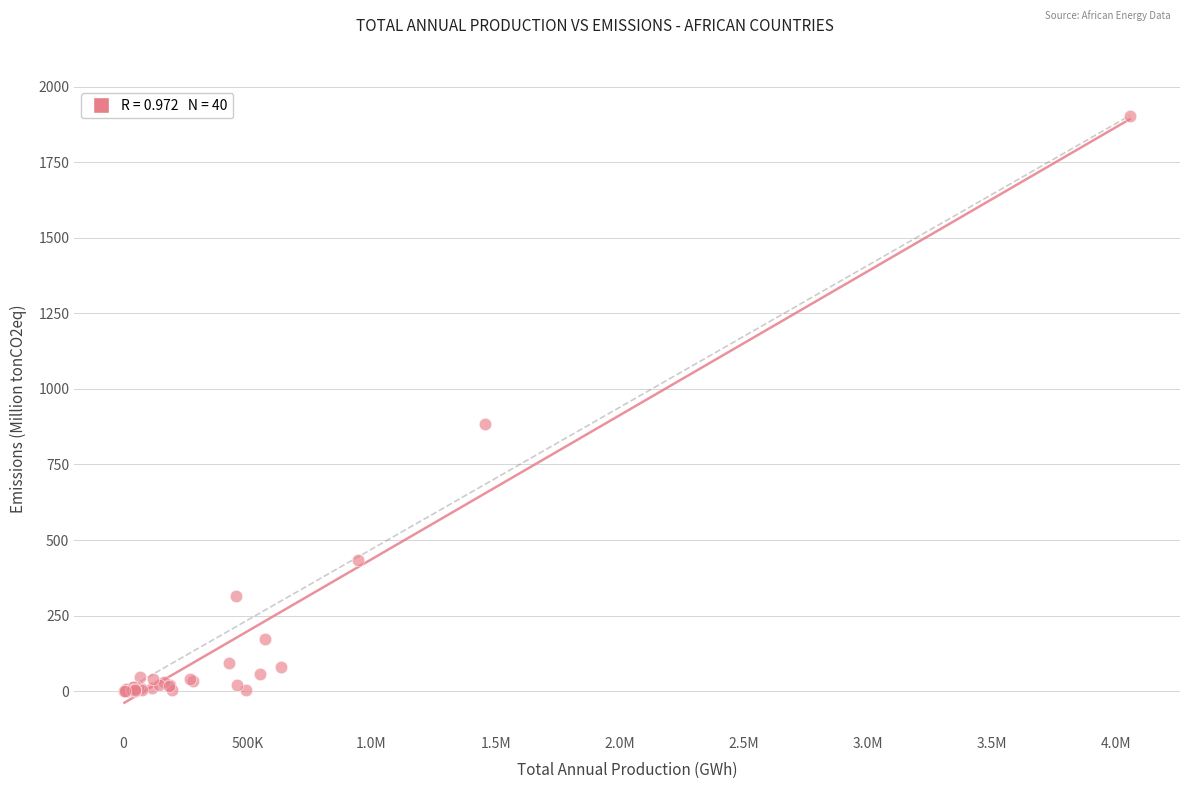

What Y value in the scatter plot is closest to 952?

883.2